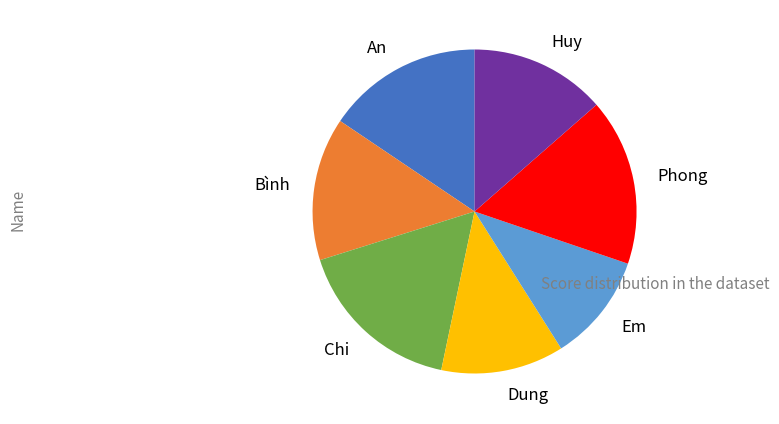

Is it true that Chi is 30% of the pie?

False